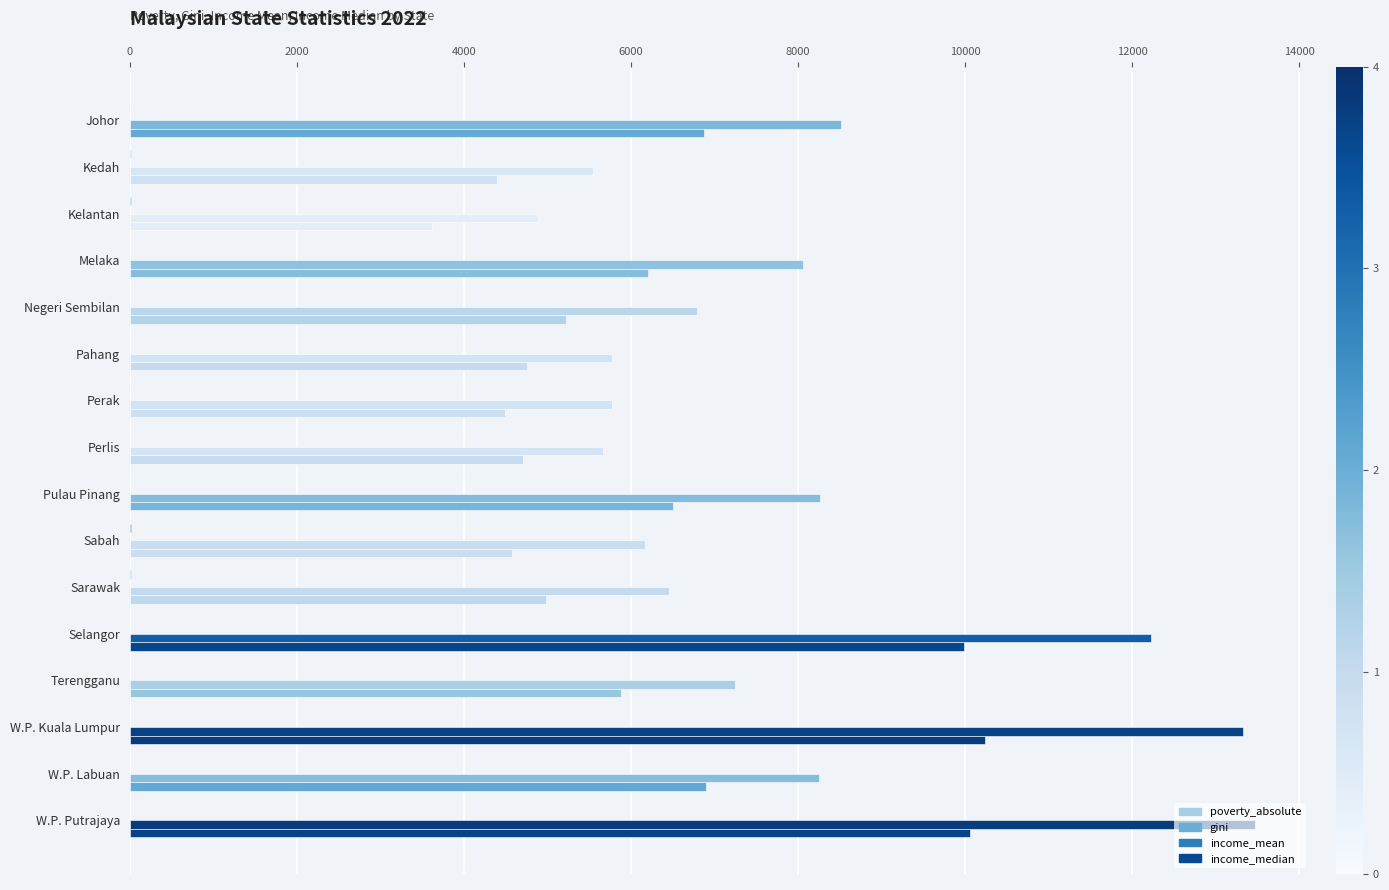

What is the difference between the maximum and minimum values in the gini series?

0.1